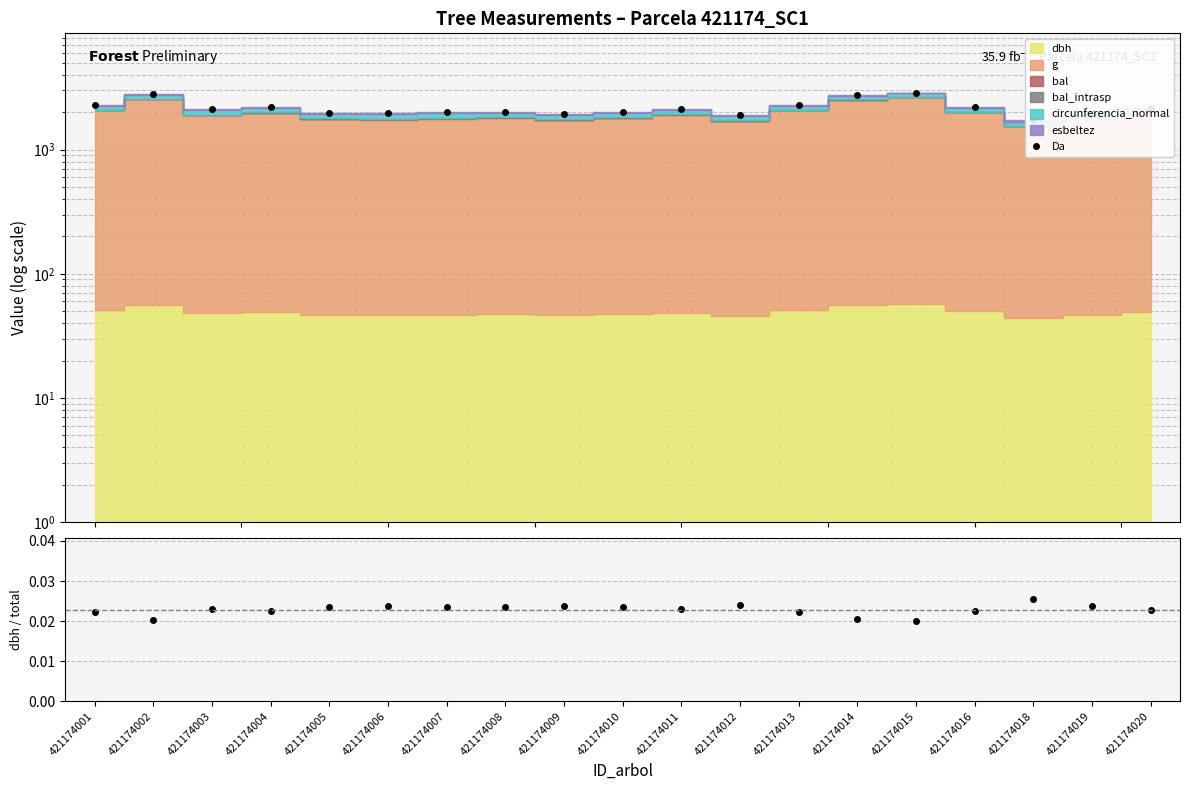

Which has a higher value, 421174016 or 421174001?

421174001